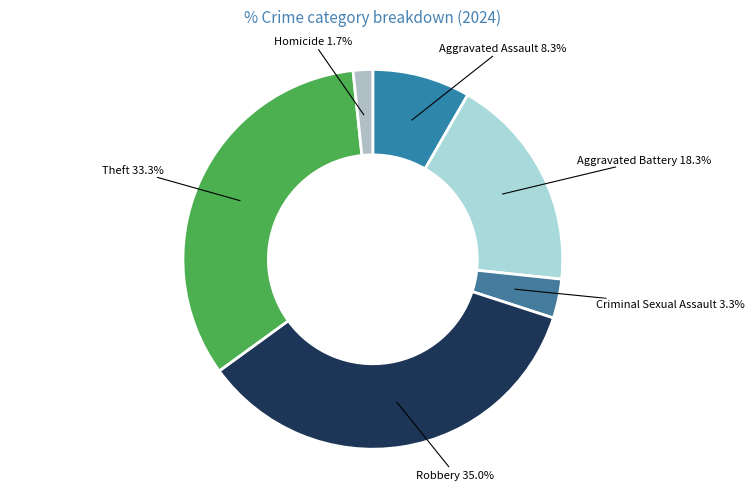

How many segments does this pie chart have?

6